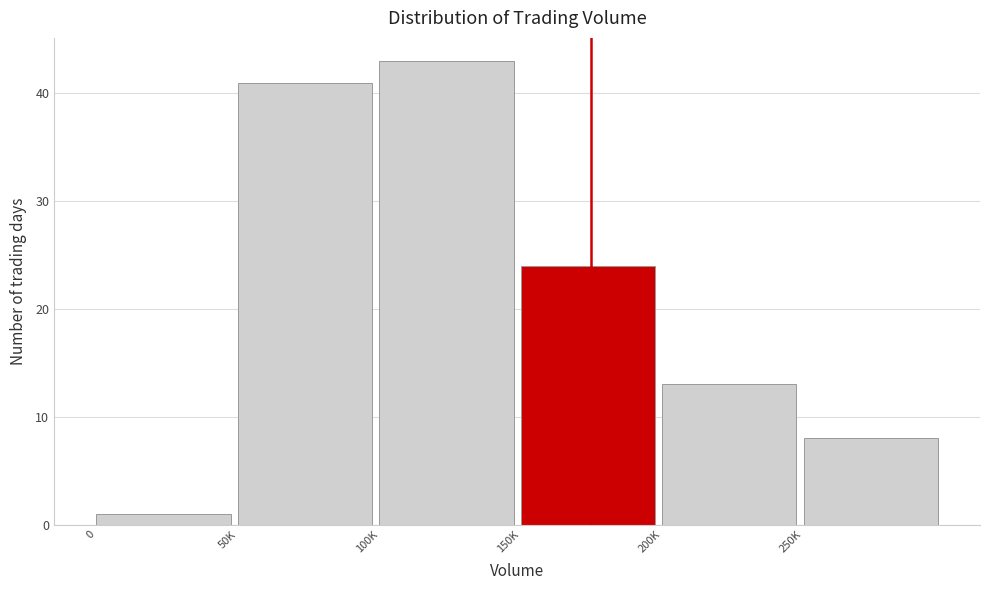

Reading right to left, transcribe all the data shown in this chart.

250K=8	200K=13	150K=24	100K=43	50K=41	0=1